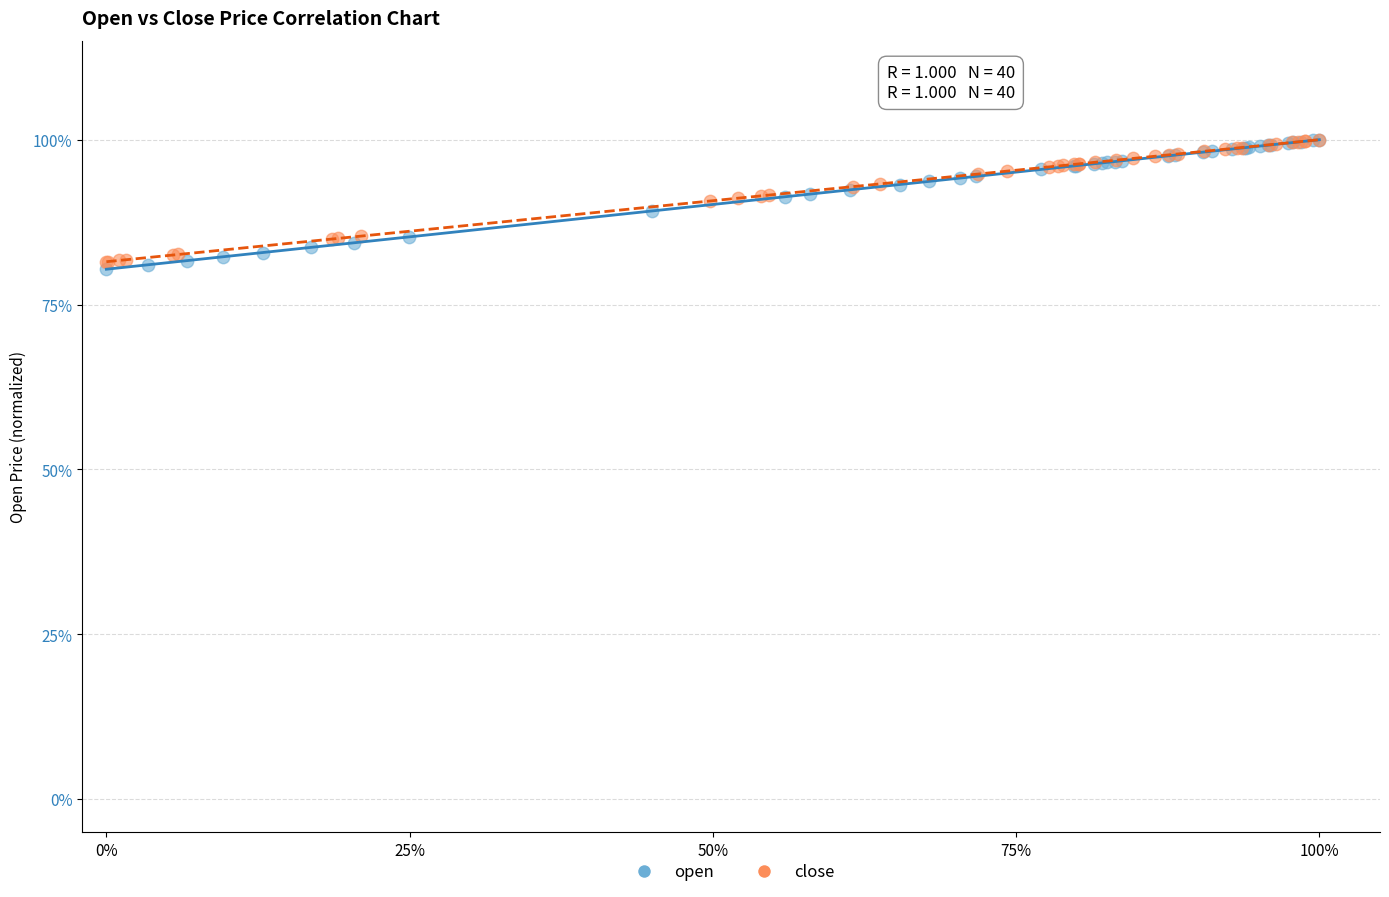

Which series contains the lowest Y value?

open